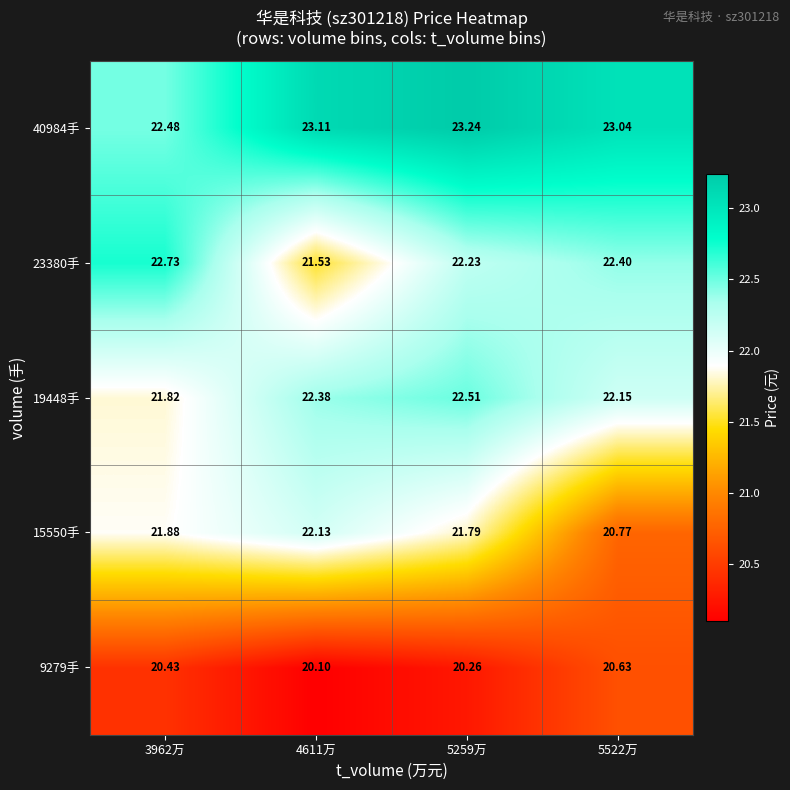

Which series has the largest total across all categories?

40984手